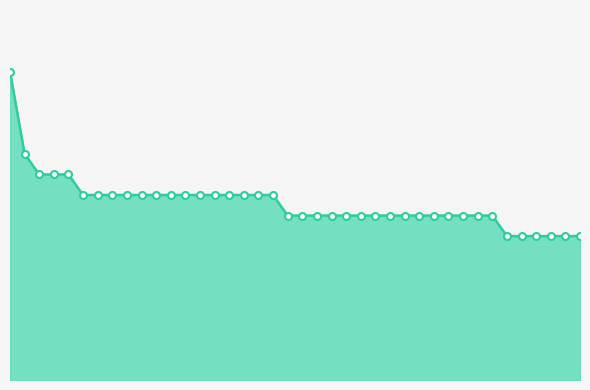

List the labels in order of value, largest first.

75, 112, 132, 7, 0, 170, 163, 158, 155, 150, 127, 126, 96, 70, 67, 42, 30, 24, 11, 165, 148, 144, 141, 139, 138, 118, 92, 71, 60, 36, 35, 8, 3, 2, 152, 149, 133, 131, 130, 124